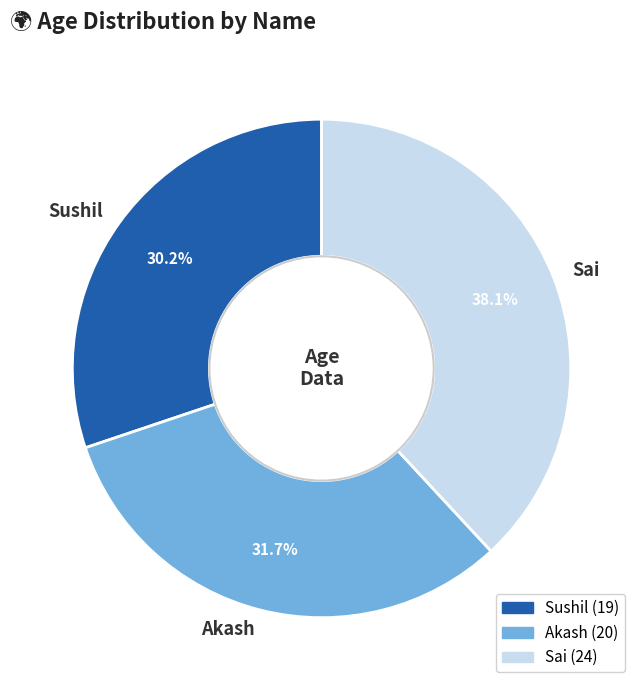

Is Sai the majority of the pie?

No